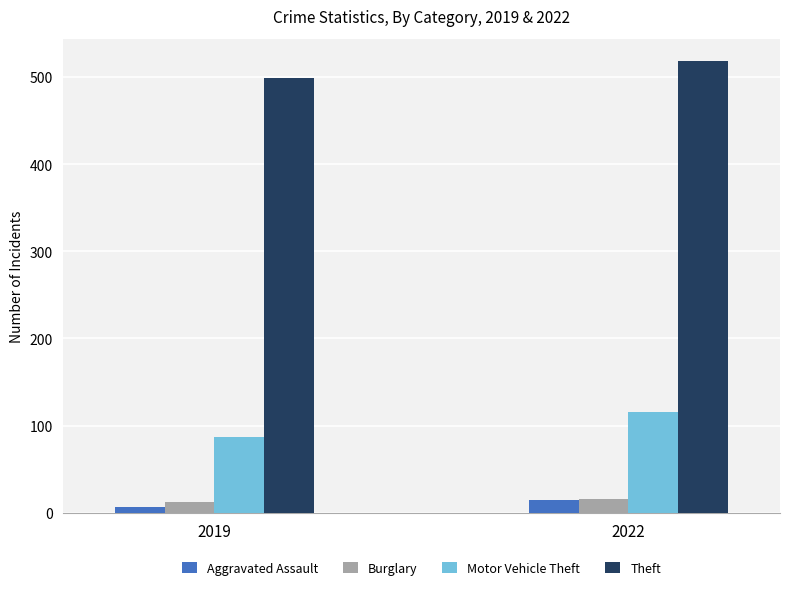

What is the sum of the Burglary values at 2019 and 2022?

28